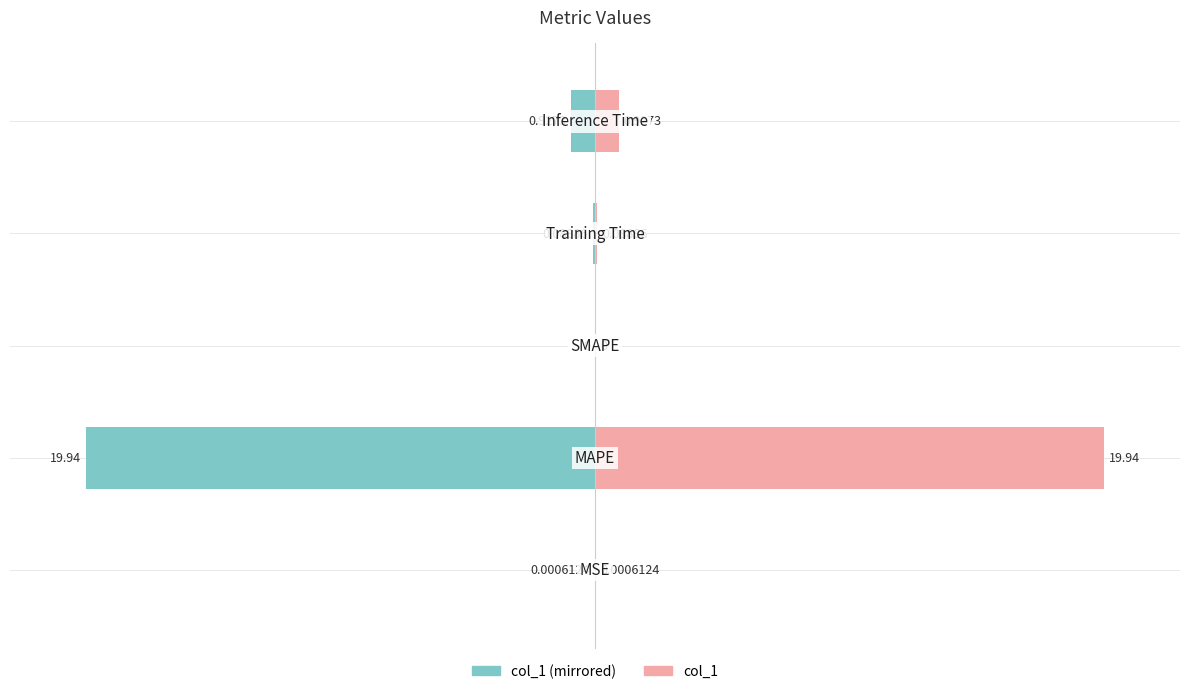

Between 4 and 2, which is larger?

4